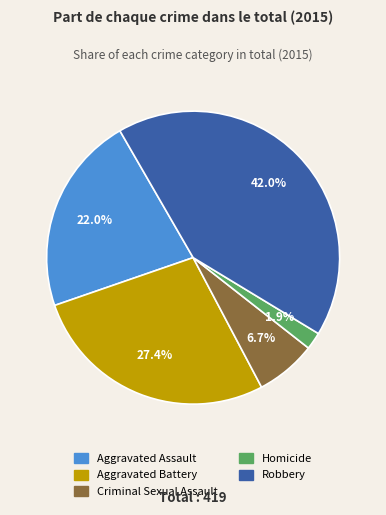

What is the smallest slice in the pie chart?

Homicide